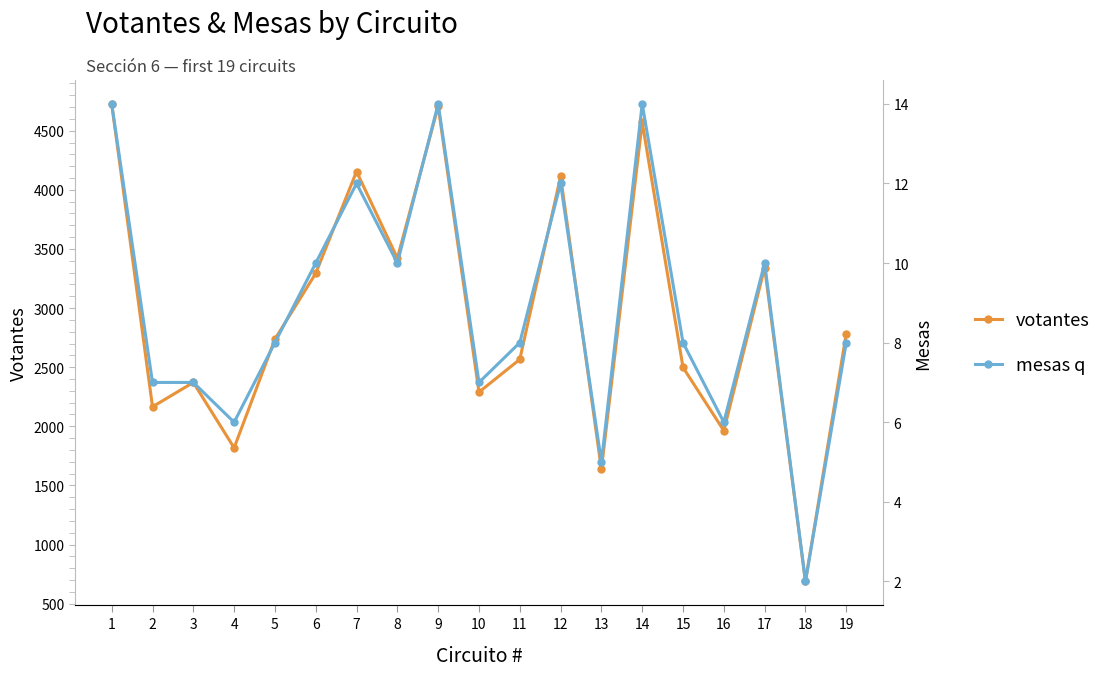

True or false: mesas q and votantes intersect in this chart.

False